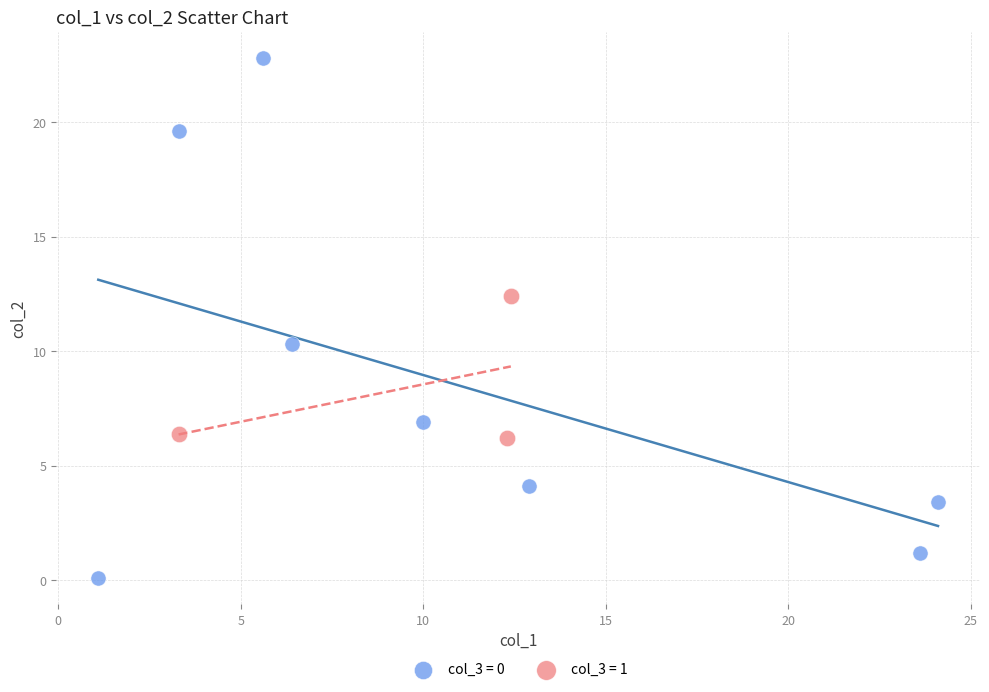

Which series contains the lowest Y value?

col_3 = 0